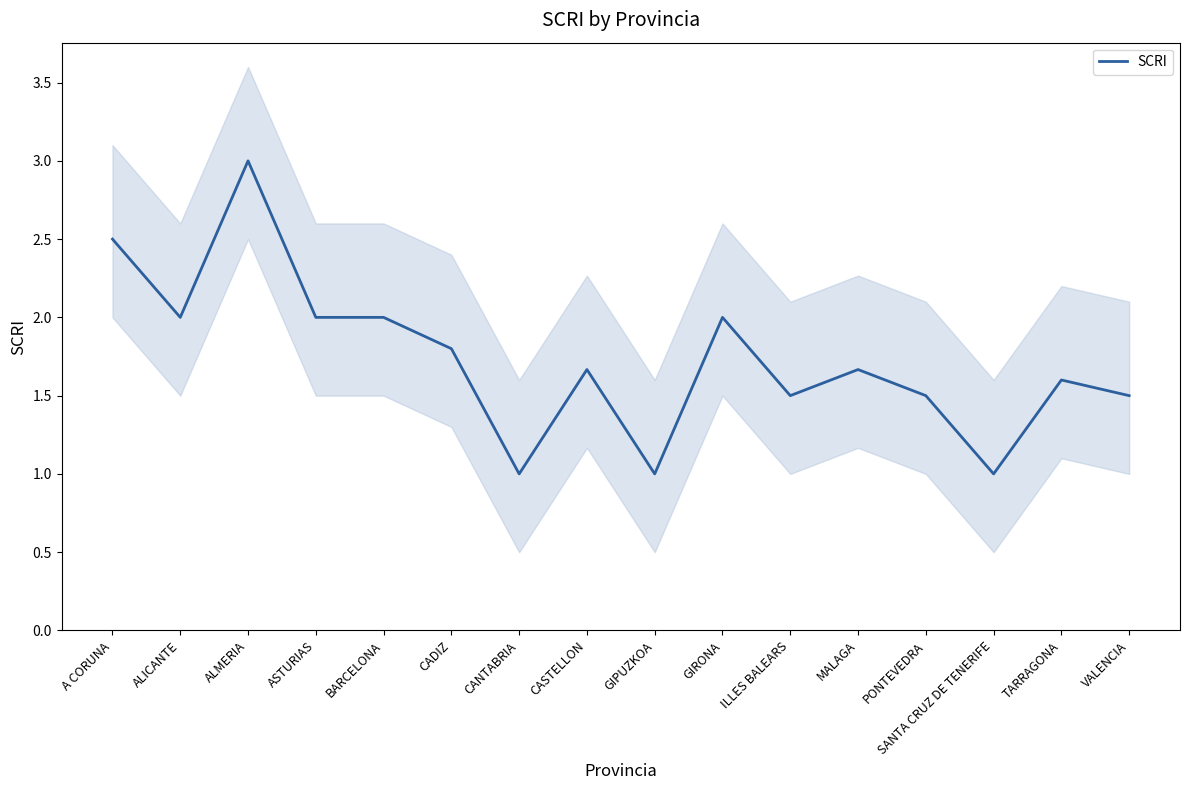

Which label corresponds to the smallest value in the chart?

CANTABRIA